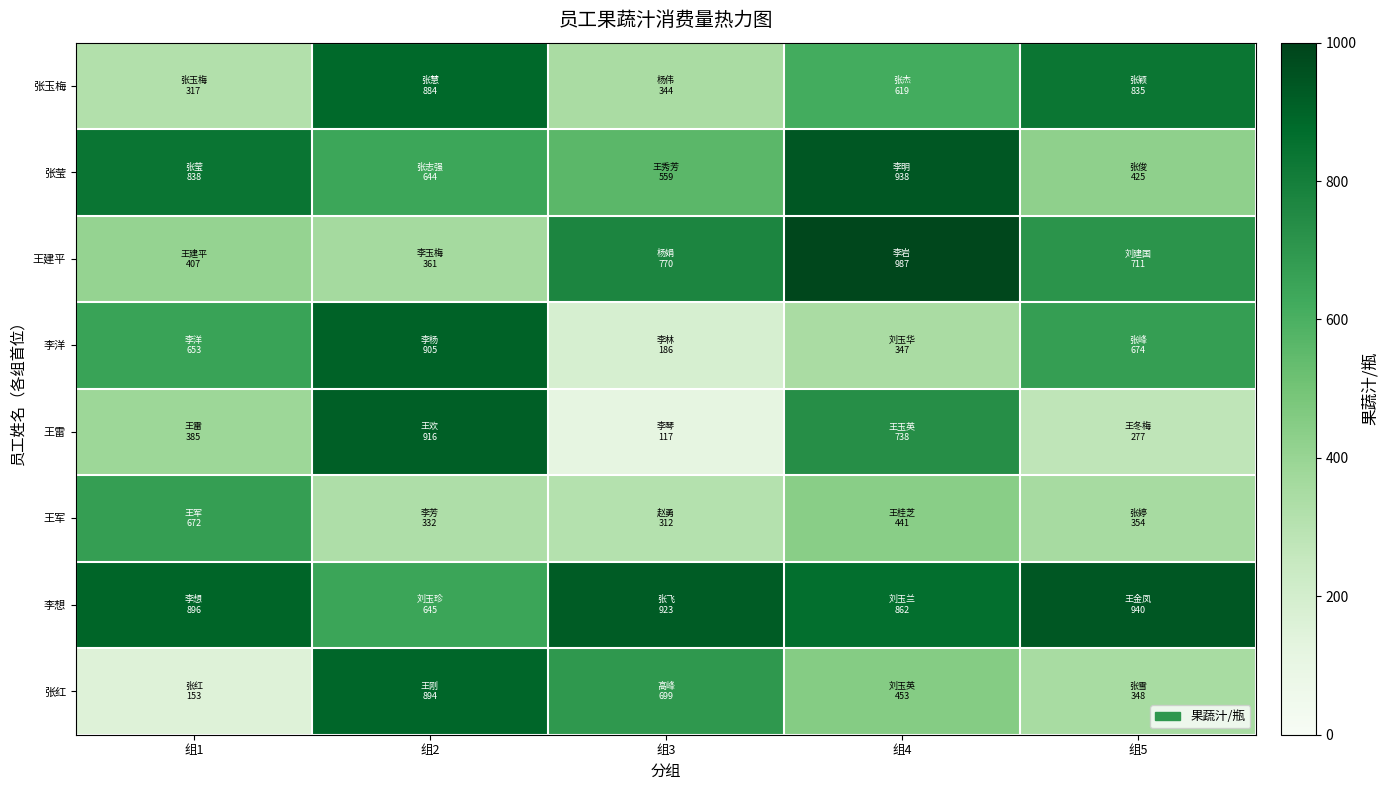

Between 组1 and 组2, which is larger?

组2